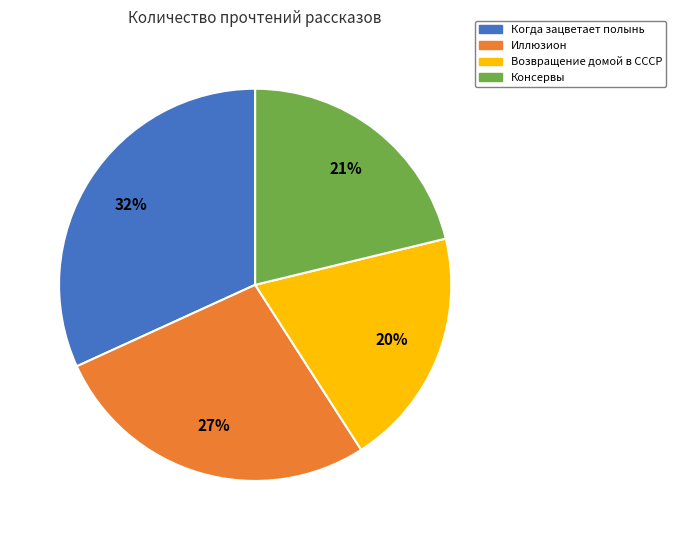

Count the number of slices in the pie.

4